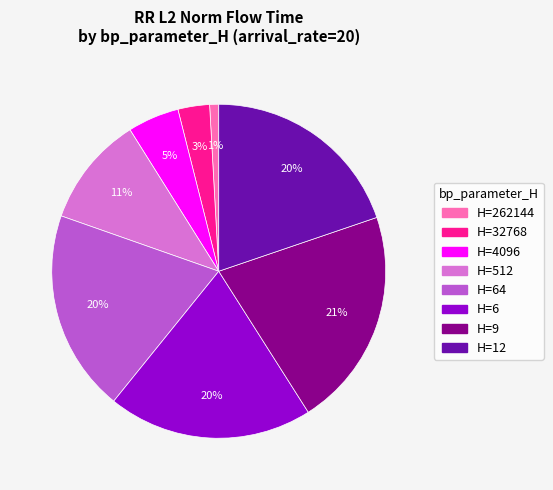

Is there any slice that represents more than half of the pie?

No